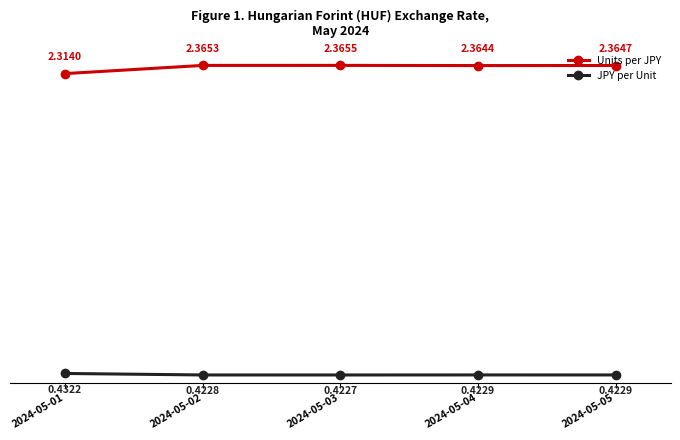

True or false: JPY per Unit and Units per JPY intersect in this chart.

False